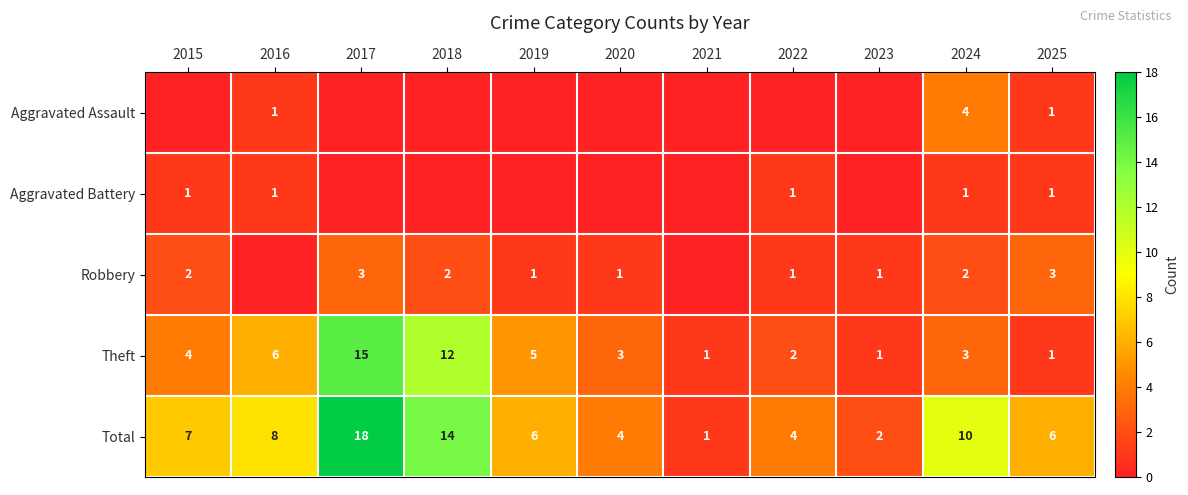

Which category has the highest value in the Total series?

2017